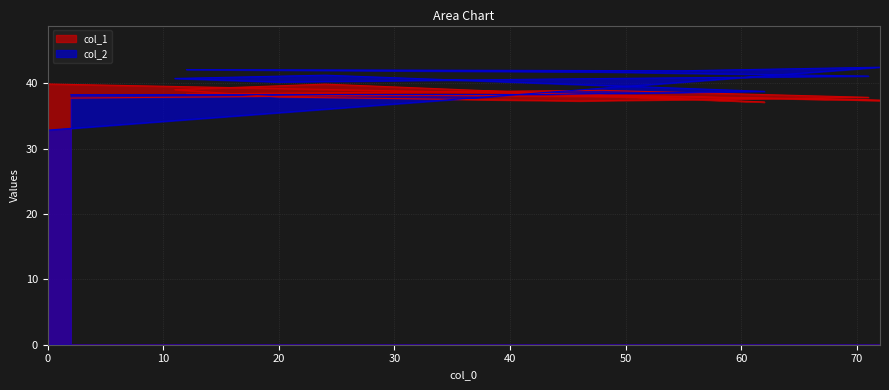

At which category is the sum across all series the highest?

24